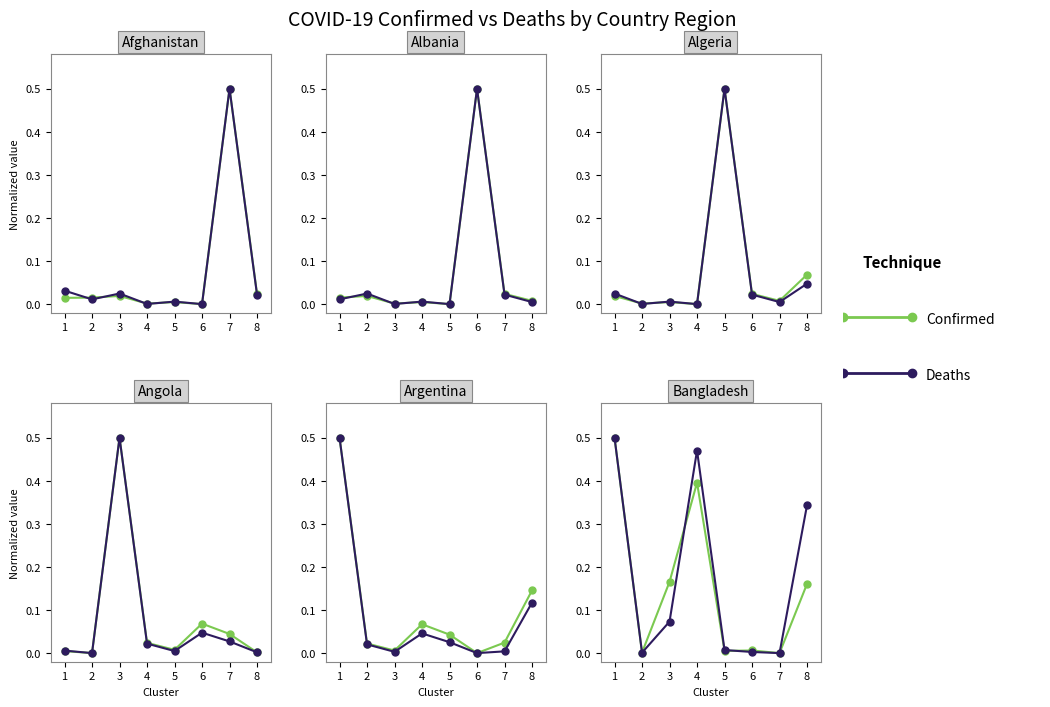

At how many categories does at least one series exceed 0?

7